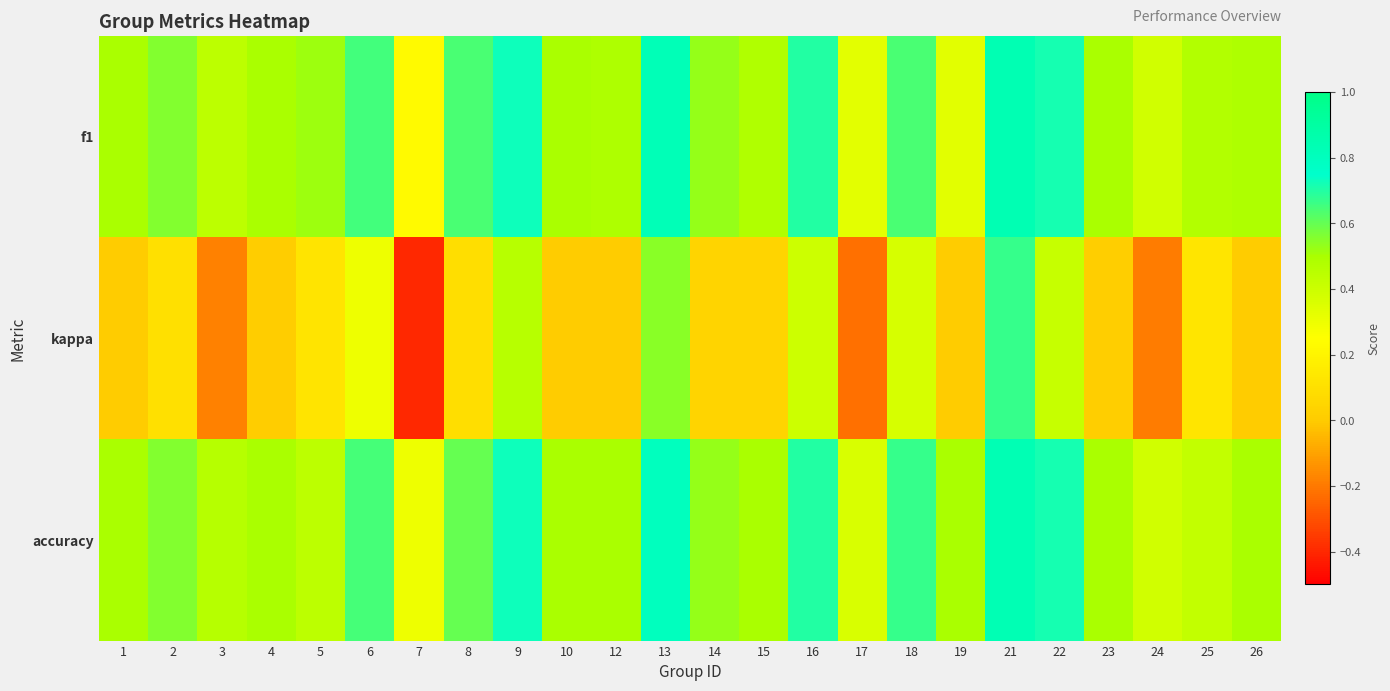

What is the difference between the highest and lowest values at 9?

0.3